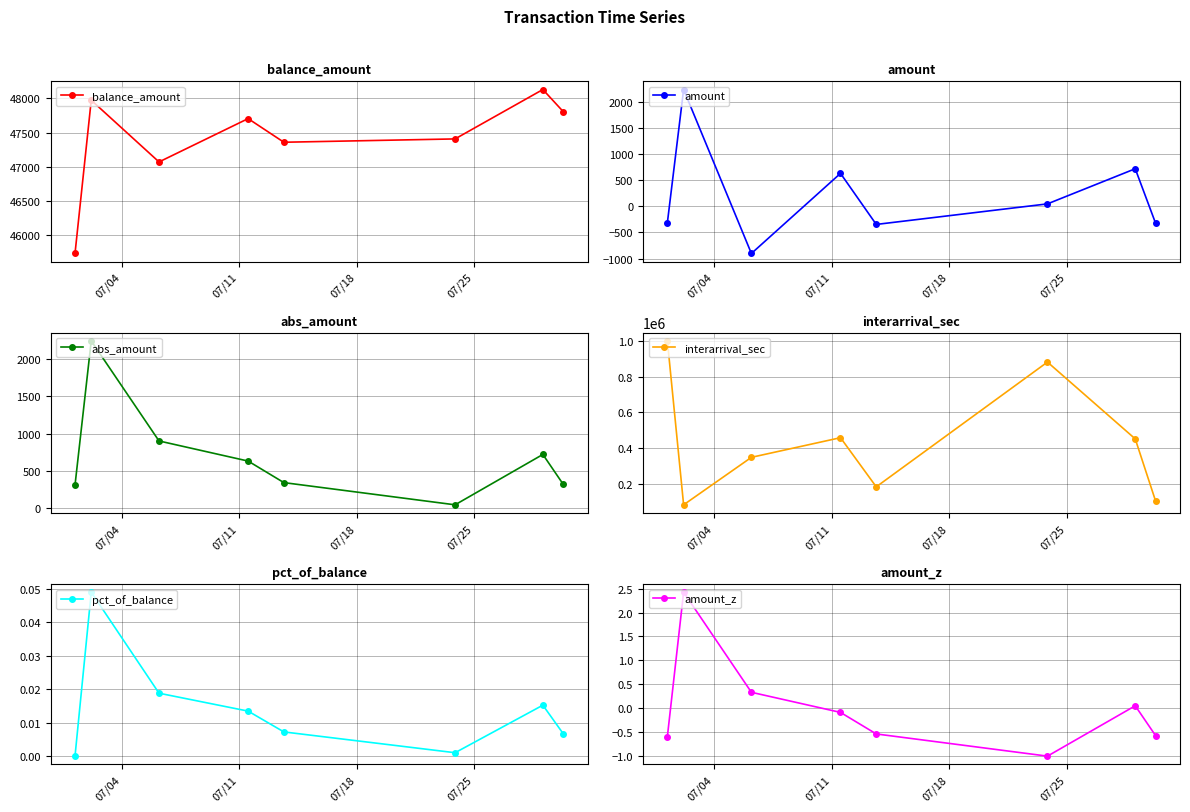

How many data points in amount_z are above 0?

3